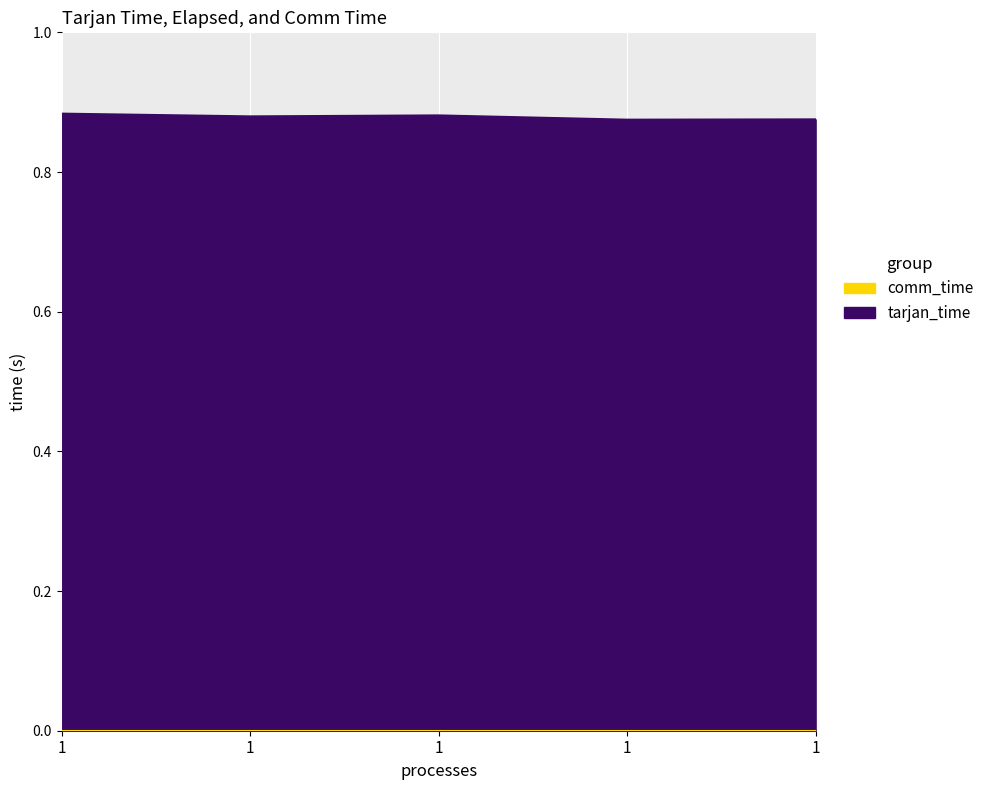

Reading left to right, extract all data points from this chart.

tarjan_time: 1=0.9	1=0.9	1=0.9	1=0.9	1=0.9
elapsed: 1=0.9	1=0.9	1=0.9	1=0.9	1=0.9
comm_time: 1=0.0	1=0.0	1=0.0	1=0.0	1=0.0